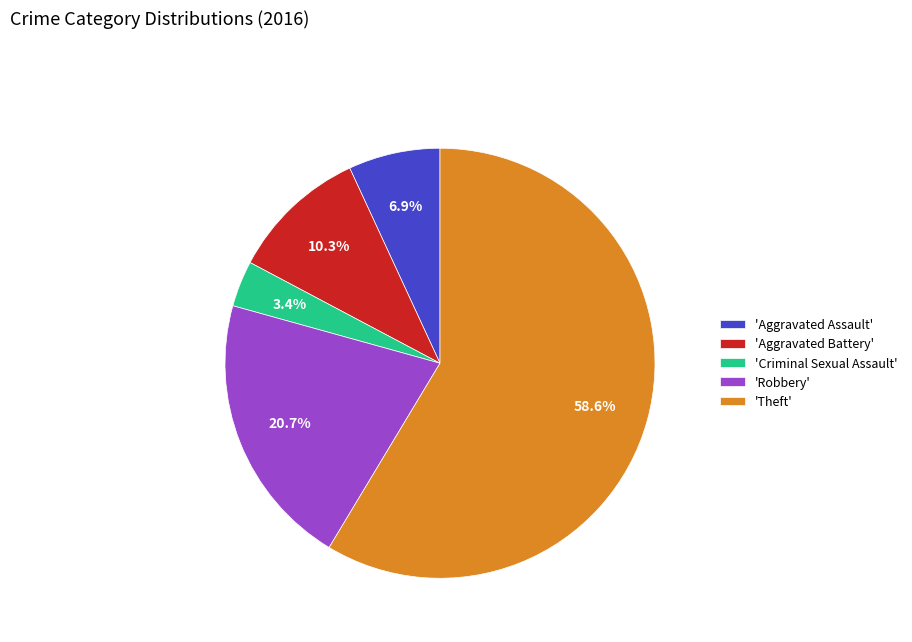

Does any single category account for the majority?

Yes